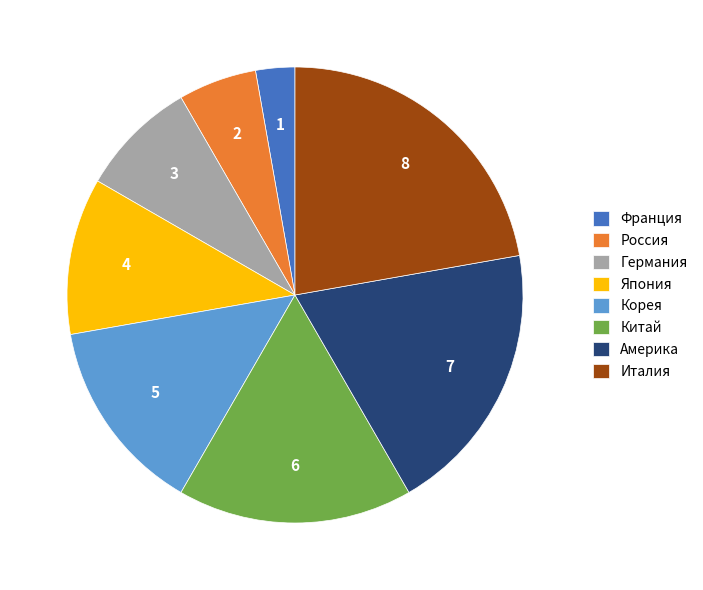

Which category has the smallest portion of the pie?

Франция